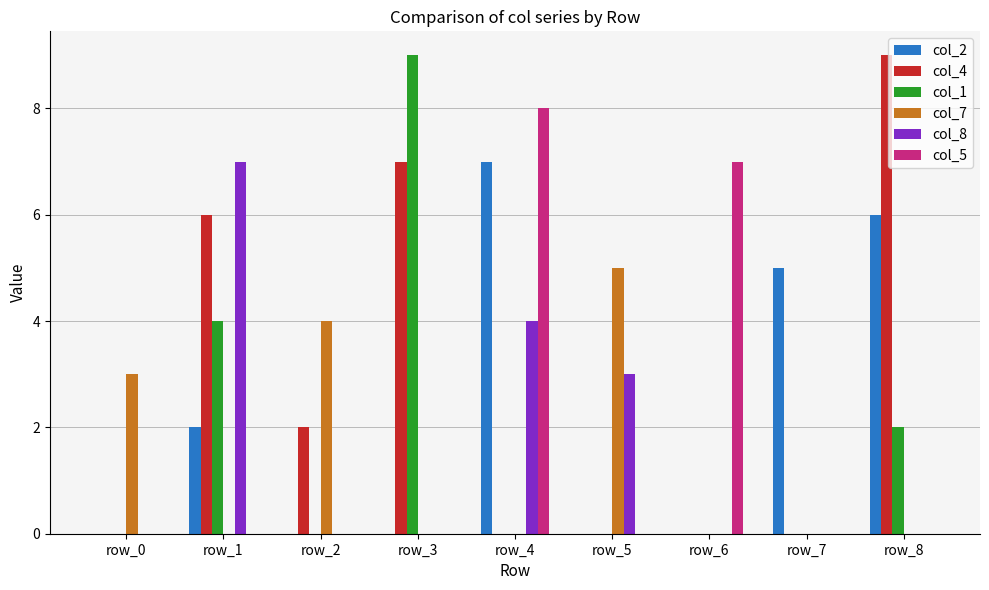

Which series has the largest total across all categories?

col_4